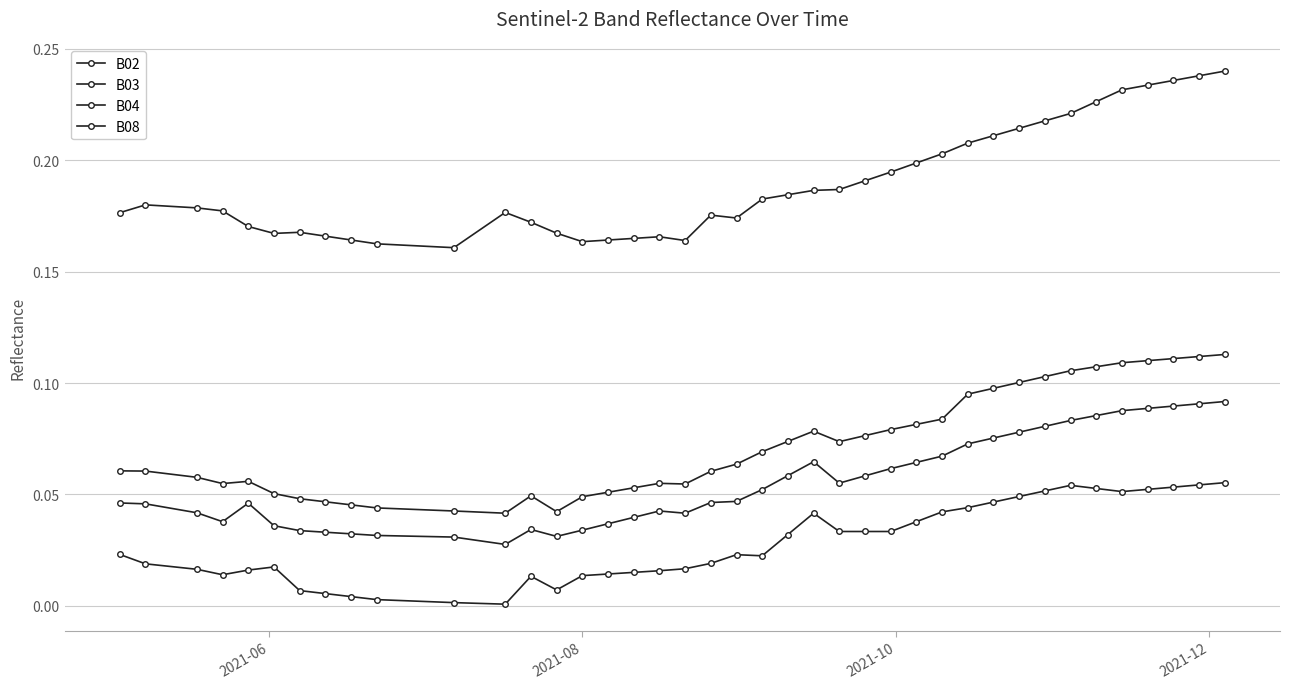

How many categories are shown in the chart?

40